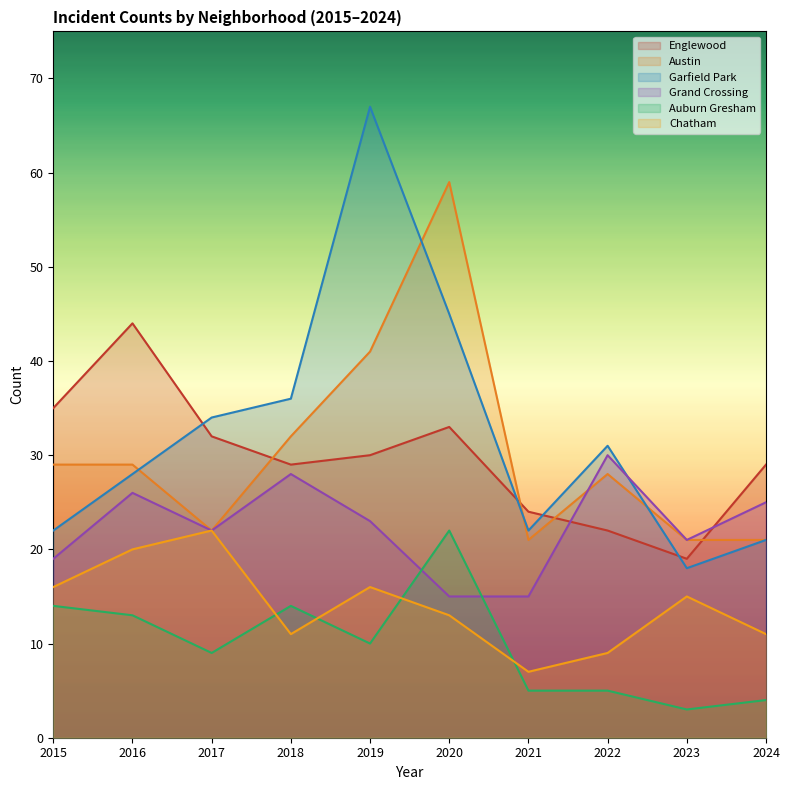

Reading right to left, transcribe all the data shown in this chart.

Englewood: 2024=29	2023=19	2022=22	2021=24	2020=33	2019=30	2018=29	2017=32	2016=44	2015=35
Austin: 2024=21	2023=21	2022=28	2021=21	2020=59	2019=41	2018=32	2017=22	2016=29	2015=29
Garfield Park: 2024=21	2023=18	2022=31	2021=22	2020=45	2019=67	2018=36	2017=34	2016=28	2015=22
Grand Crossing: 2024=25	2023=21	2022=30	2021=15	2020=15	2019=23	2018=28	2017=22	2016=26	2015=19
Auburn Gresham: 2024=4	2023=3	2022=5	2021=5	2020=22	2019=10	2018=14	2017=9	2016=13	2015=14
Chatham: 2024=11	2023=15	2022=9	2021=7	2020=13	2019=16	2018=11	2017=22	2016=20	2015=16